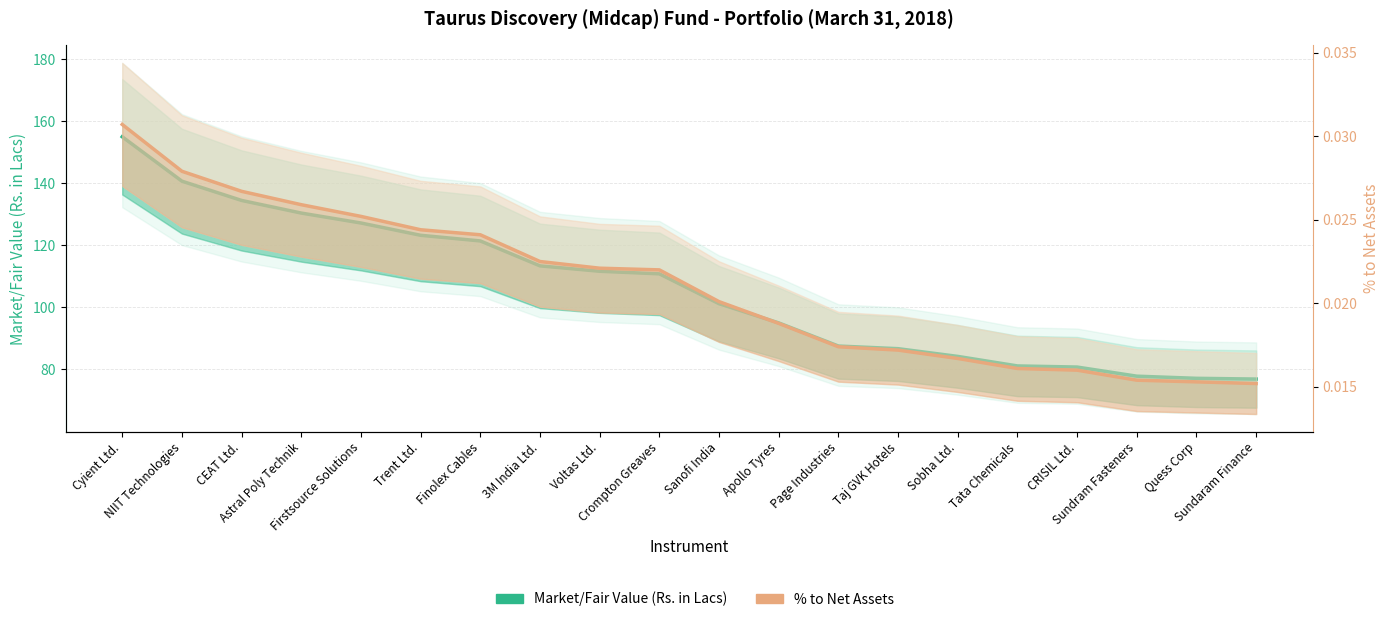

What is the difference between the highest and lowest values at Voltas Ltd.?

111.6